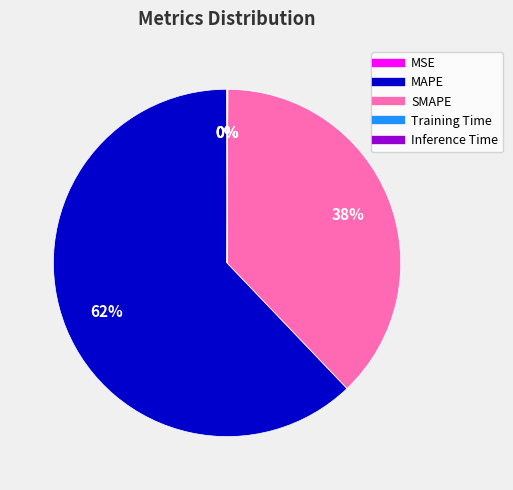

To the nearest percent, what is the average slice percentage?

20%